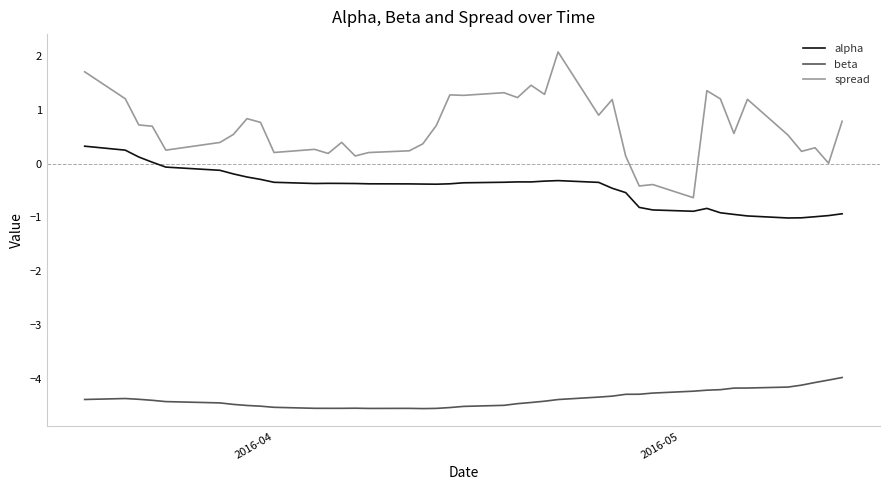

List the series in order of their peak value, highest first.

spread, alpha, beta